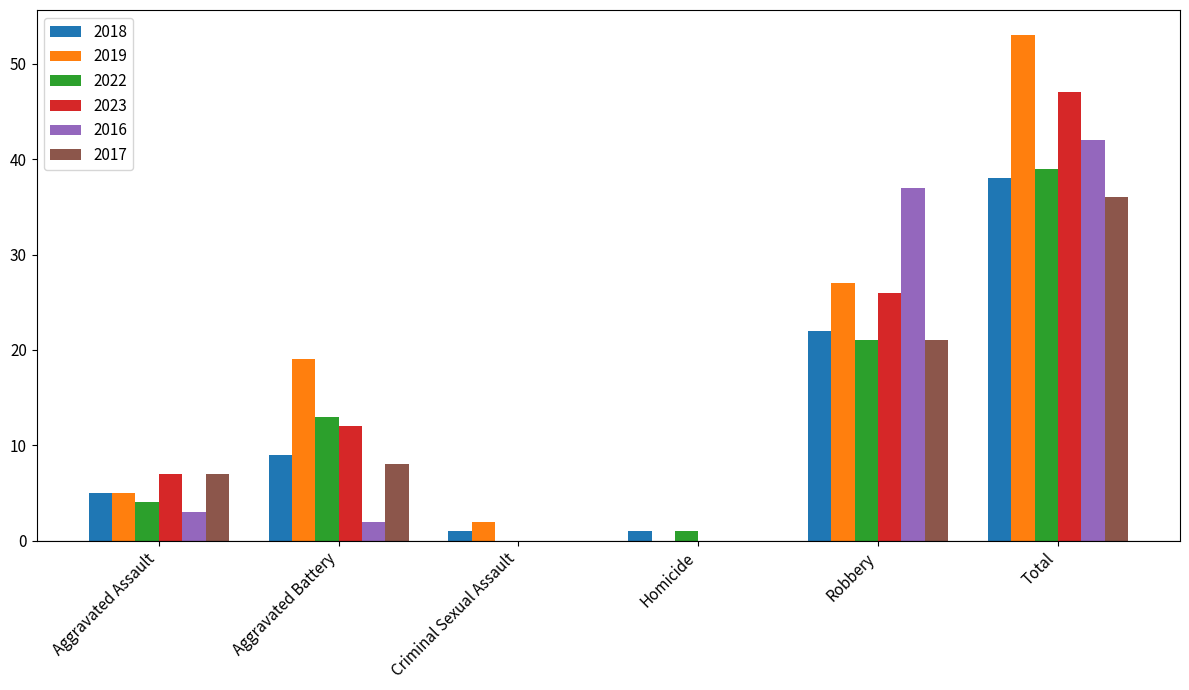

The value of 2016 at Robbery is 49. True or false?

False